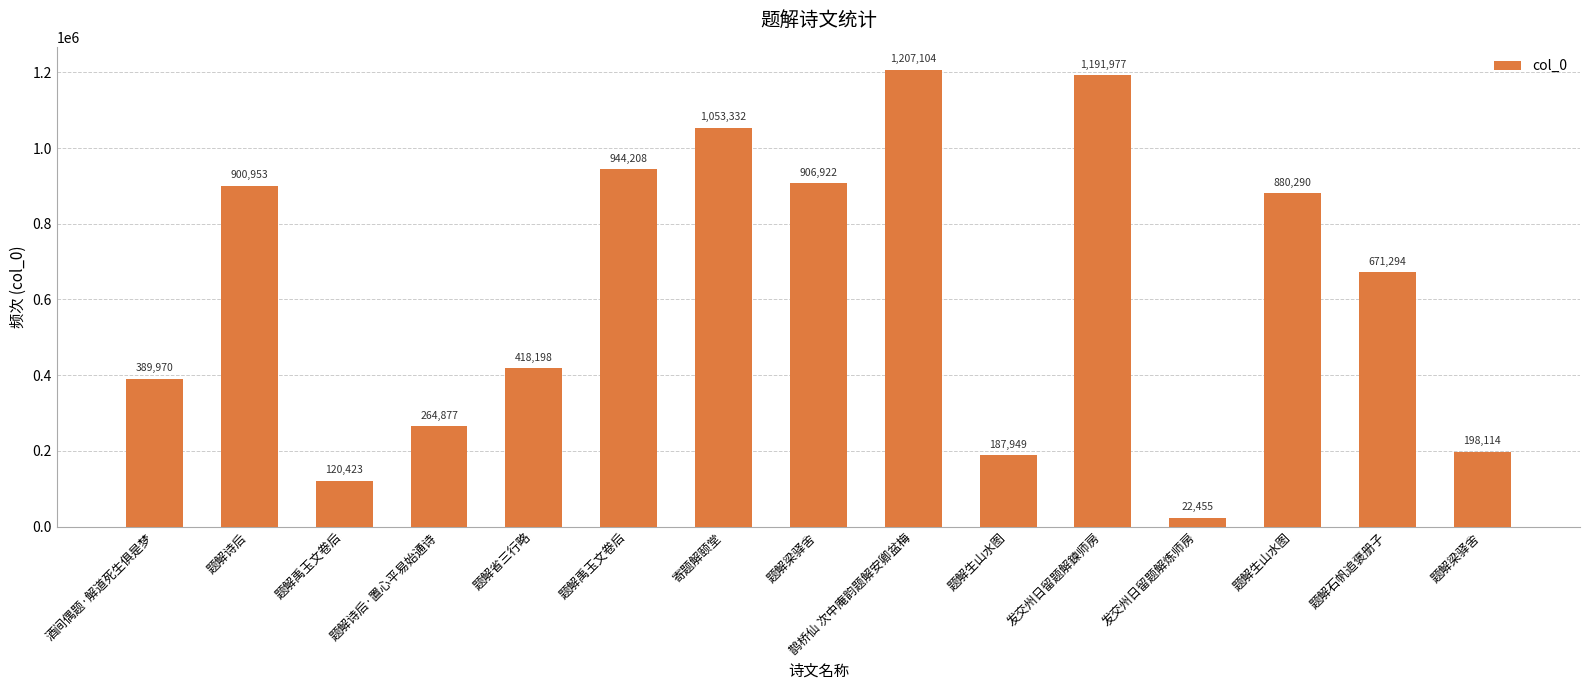

Reading right to left, extract all data points from this chart.

198114	671294	880290	22455	1191977	187949	1207104	906922	1053332	944208	418198	264877	120423	900953	389970